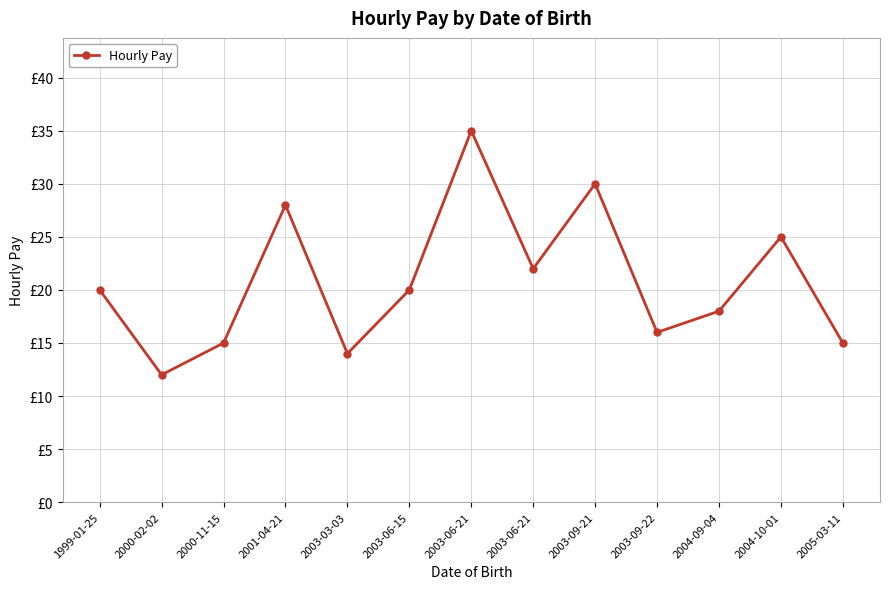

Does the chart have visible grid lines?

Yes